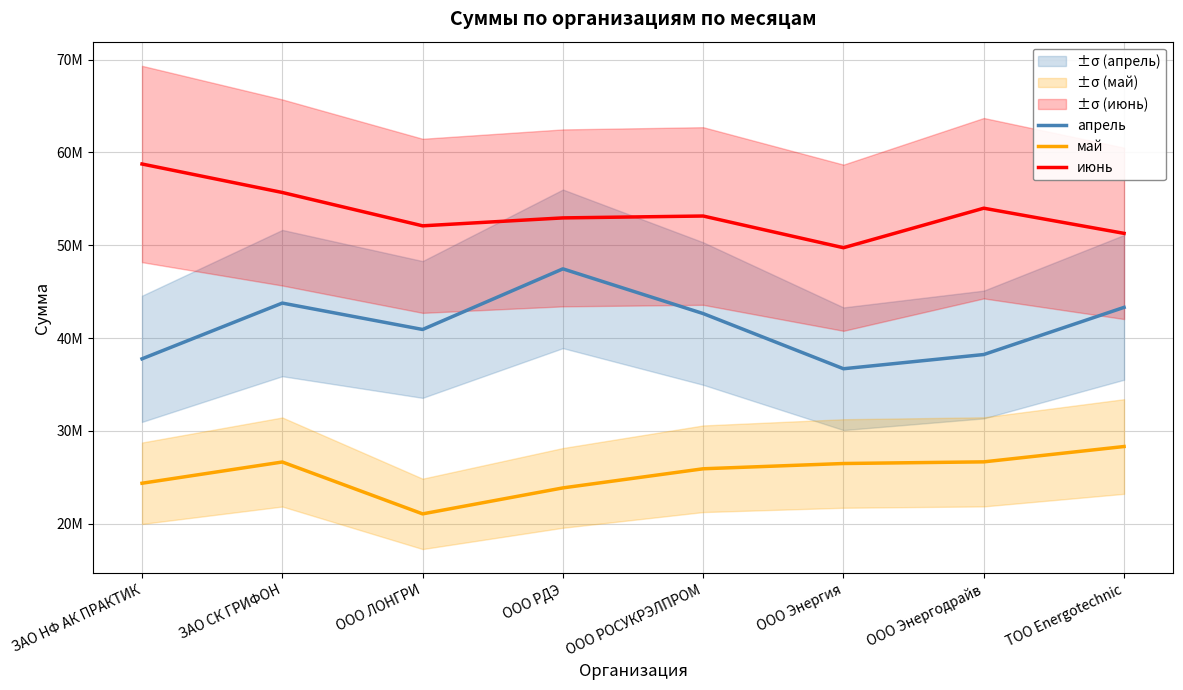

How many values in the апрель series exceed 42643718?

3